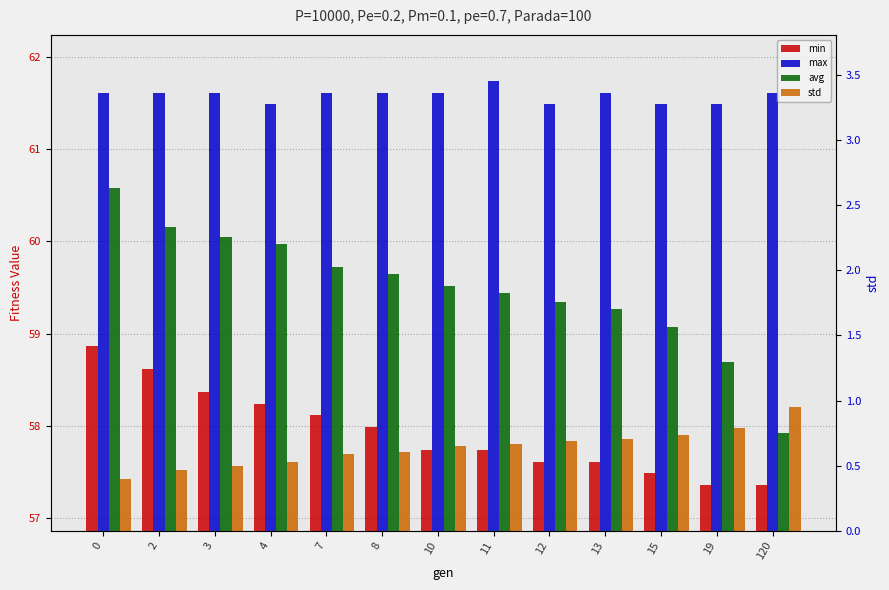

What are all the series names shown in the legend?

min, max, avg, std